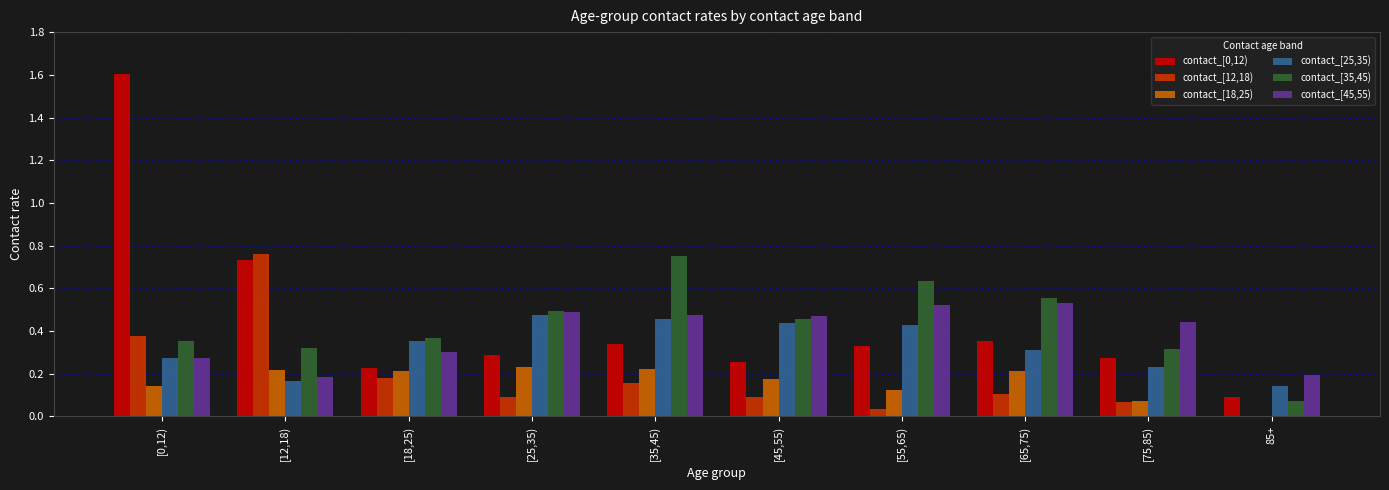

Are the bars grouped side by side (vs. stacked)?

Yes